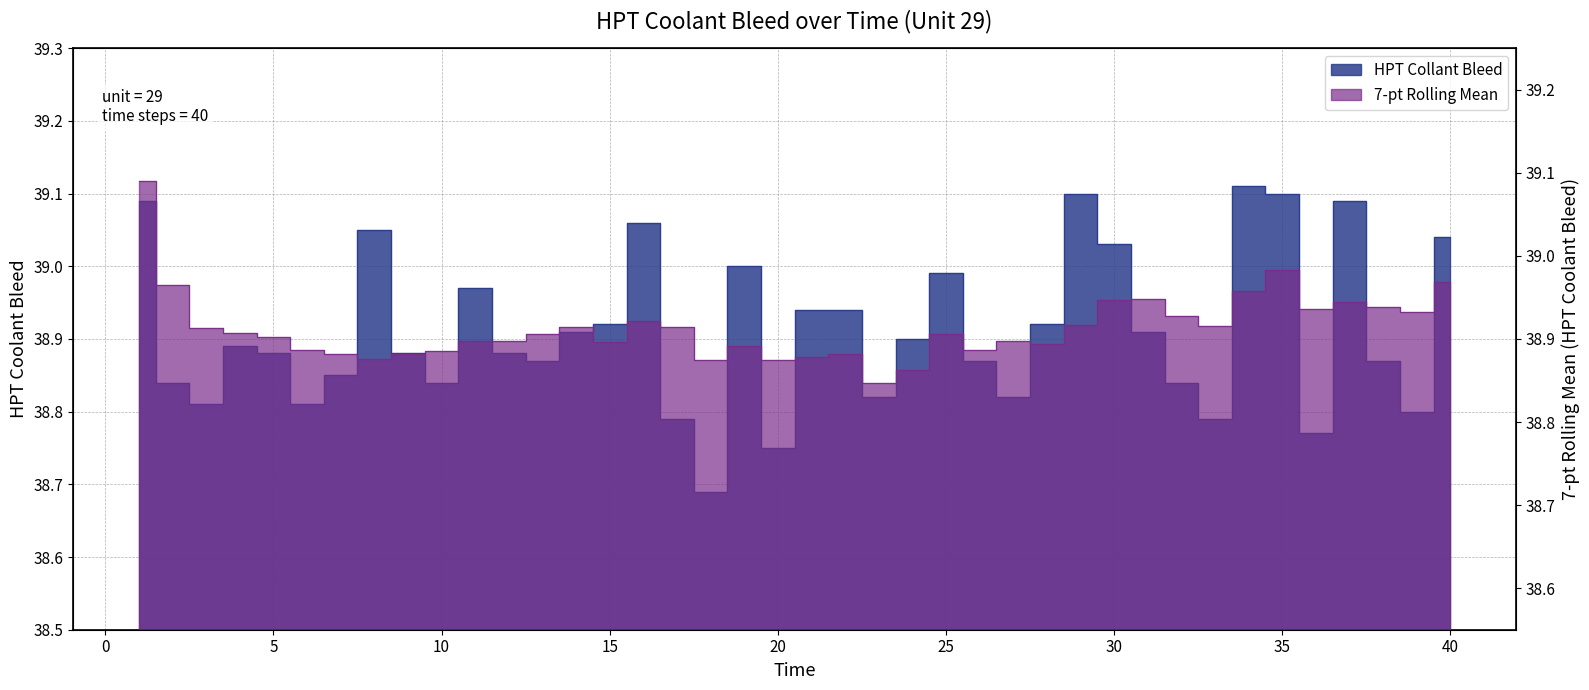

Rank the categories by value from highest to lowest.

34, 29, 35, 1, 37, 16, 8, 40, 30, 19, 25, 11, 21, 22, 15, 28, 14, 31, 24, 4, 5, 9, 12, 13, 26, 38, 7, 2, 10, 32, 23, 27, 3, 6, 39, 17, 33, 36, 20, 18